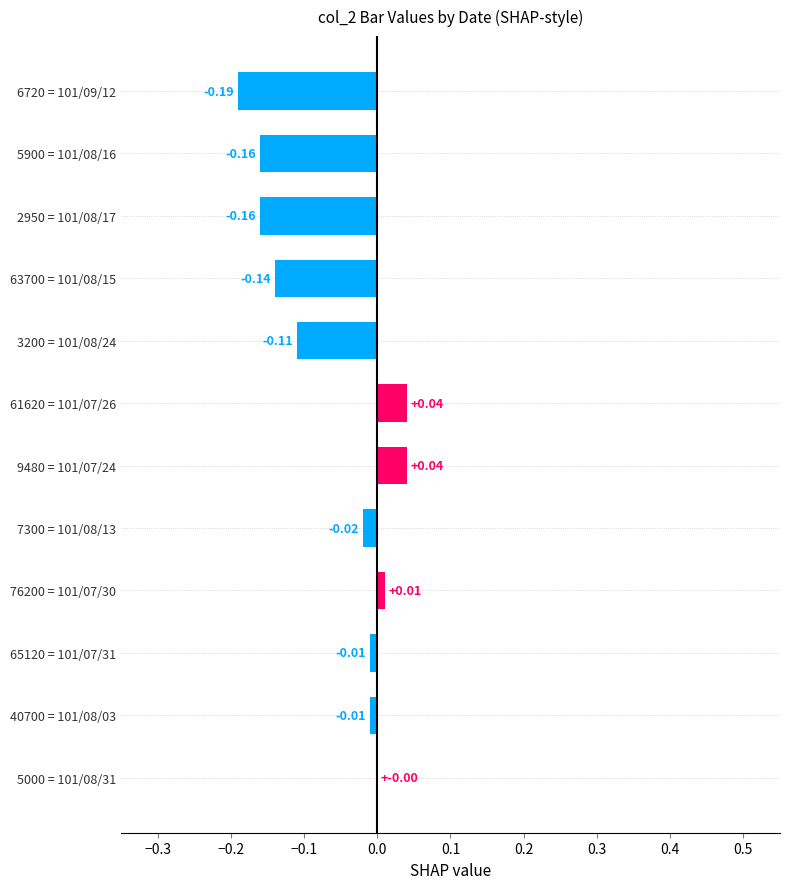

What is the sum of all values?

-0.7